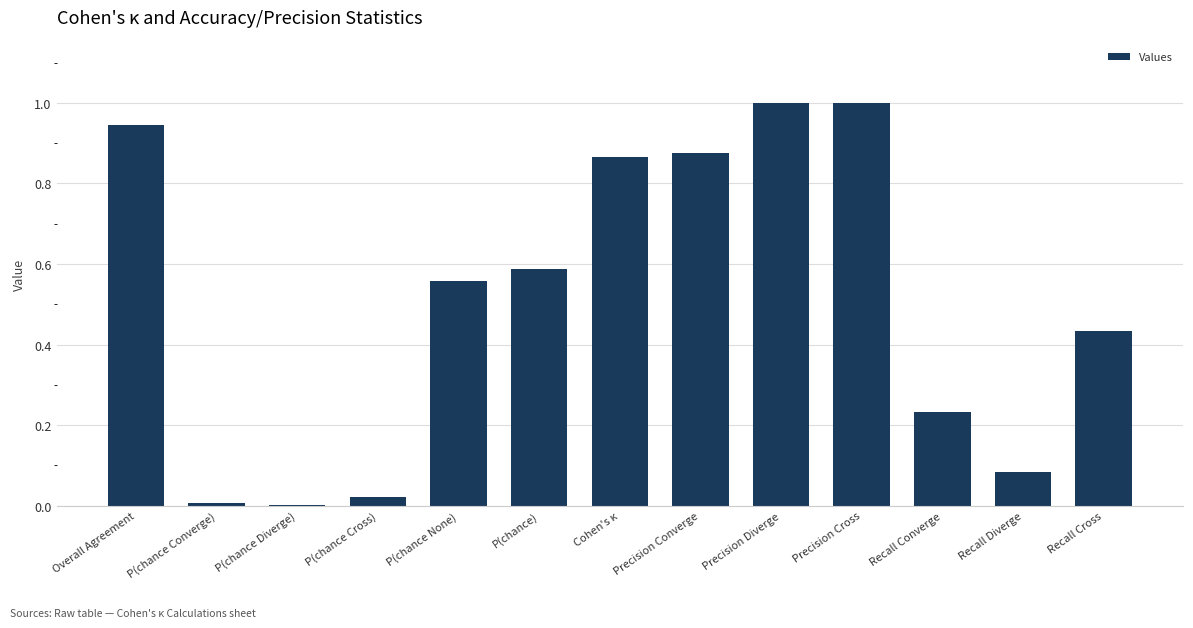

What is the sum of the values at Overall Agreement and Cohen's κ?

1.8